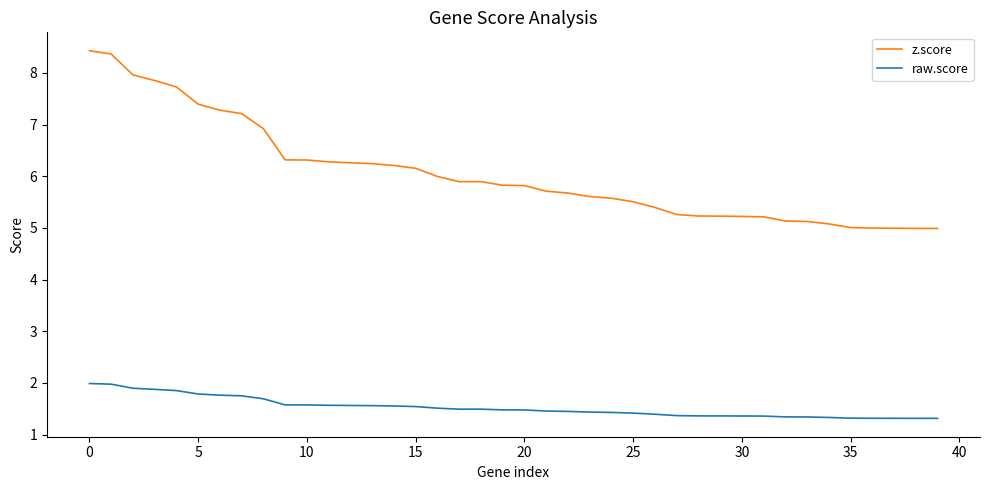

Which series has the largest total across all categories?

z.score